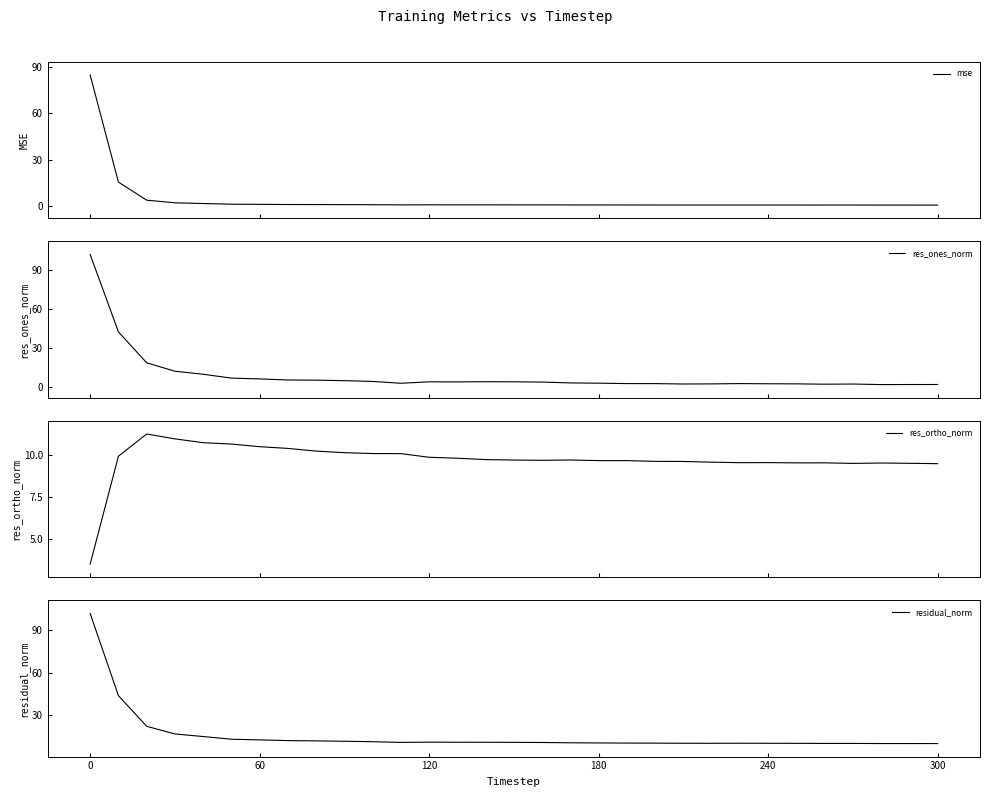

What is the highest value of the mse series?

84.8